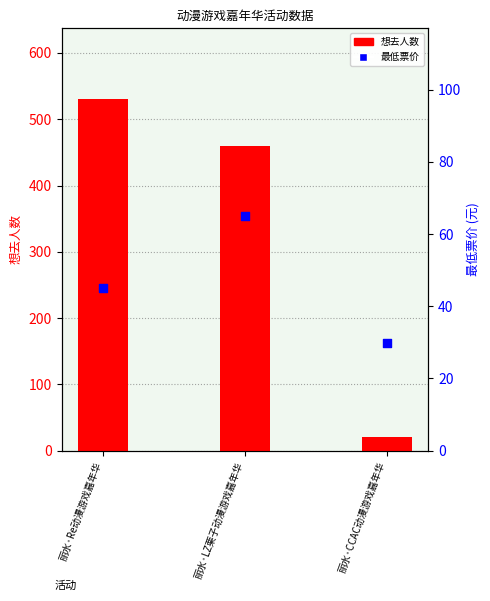

At how many categories does at least one series exceed 506?

1